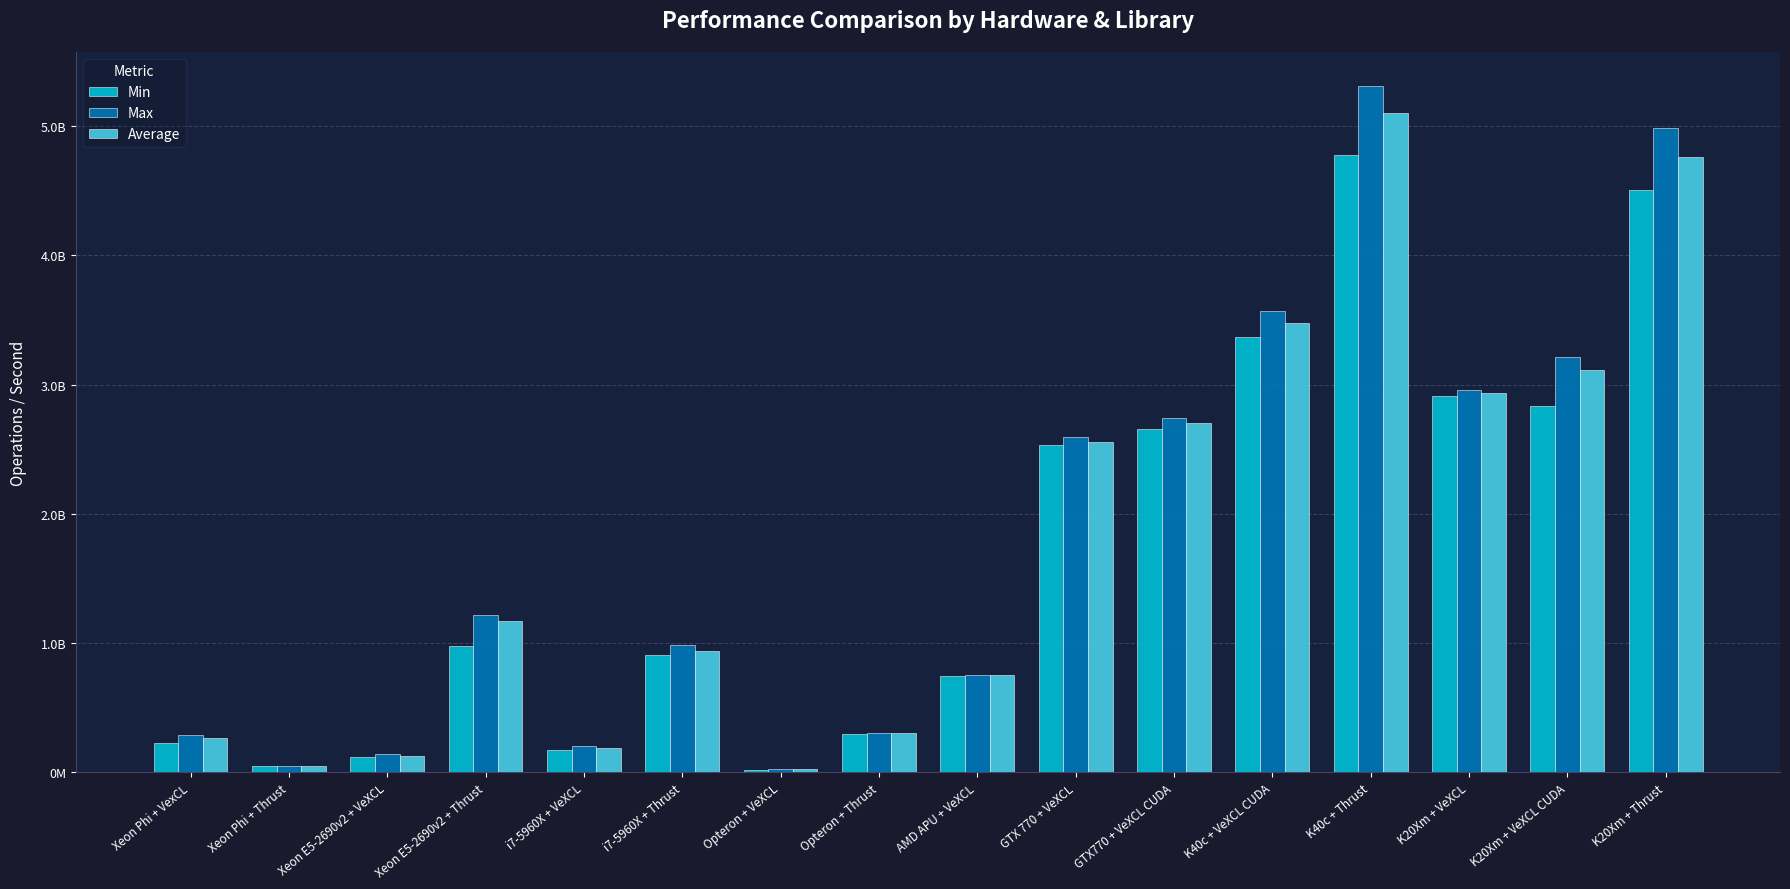

What are all the series names shown in the legend?

Min, Max, Average